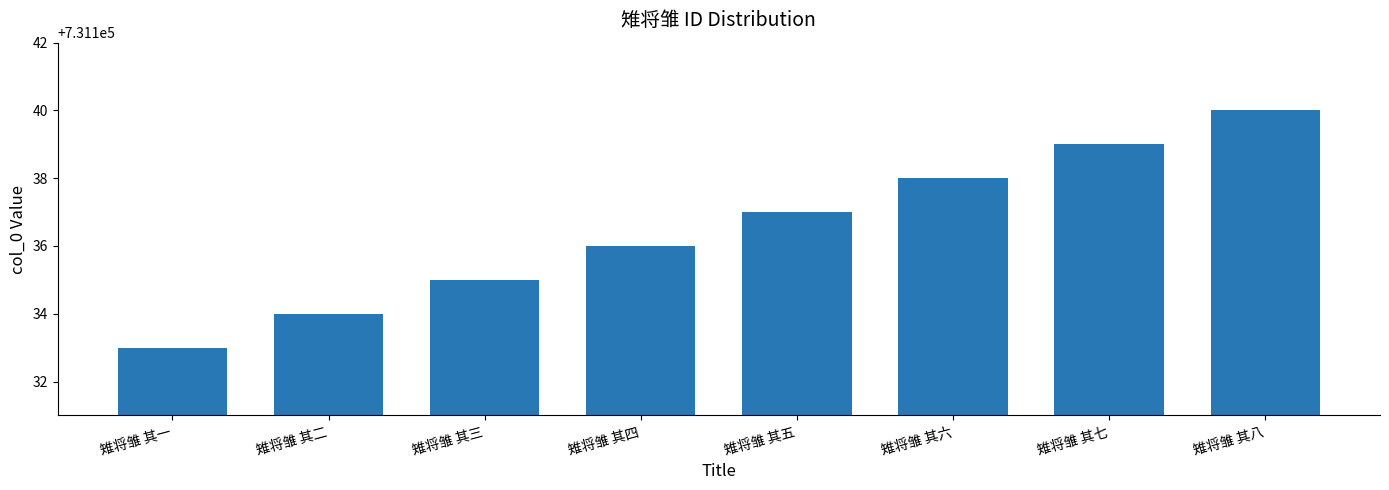

How many data points are less than 731137?

4